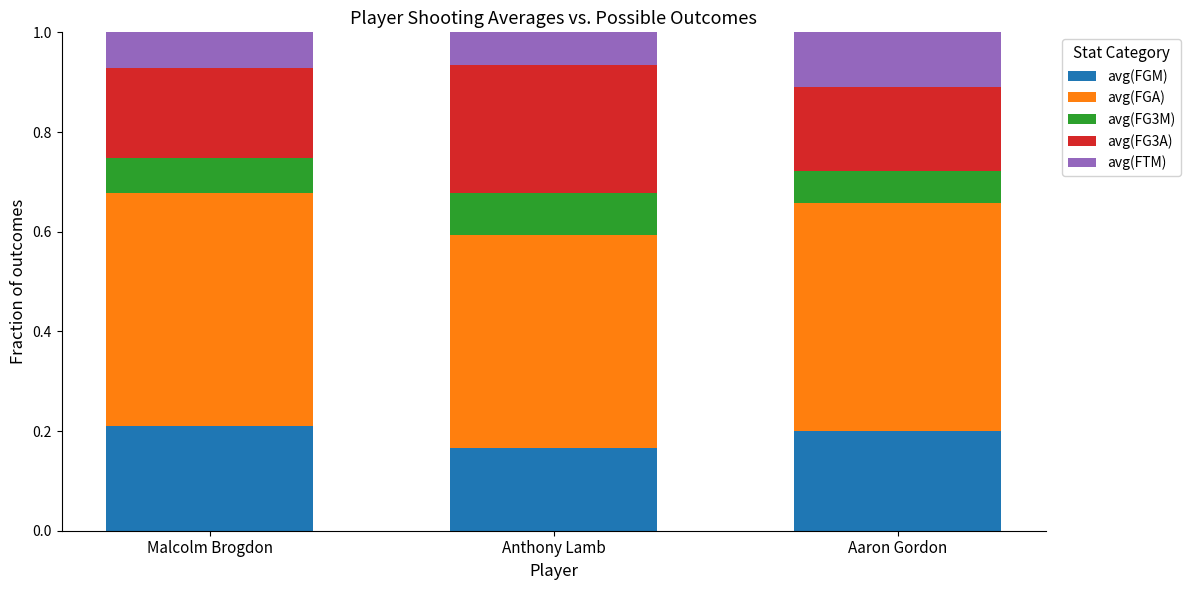

Is it true that avg(FGM) equals 0.1 at Aaron Gordon?

False